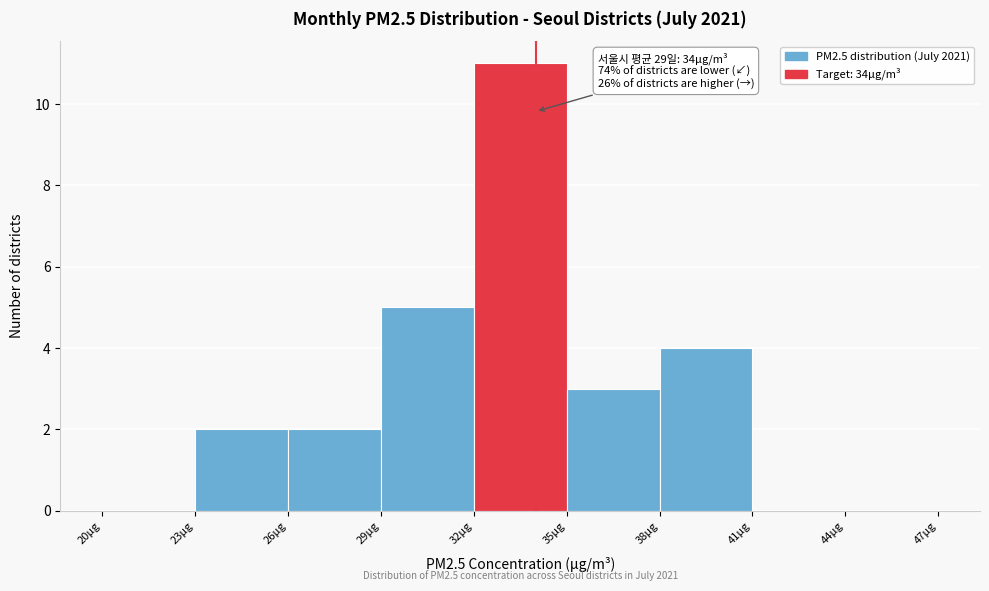

Over which range of the x-axis is the bar tallest?

32 to 35